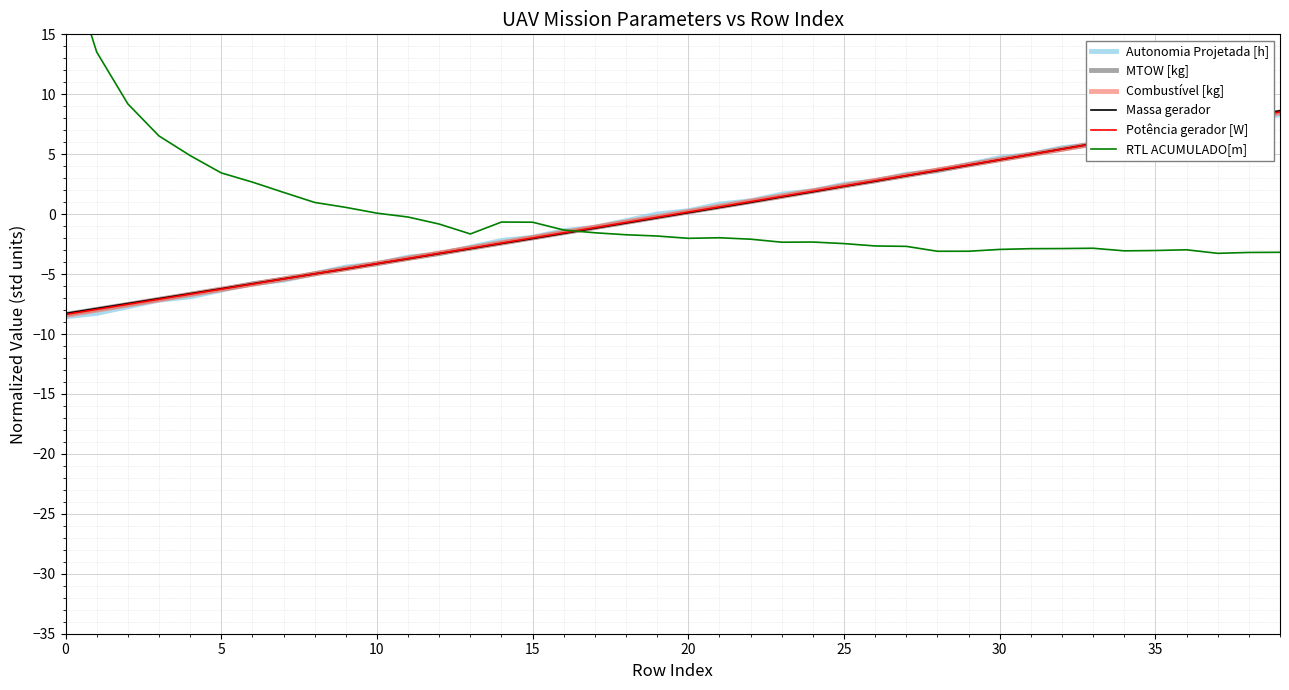

At 22, list the series in order from smallest to largest.

RTL ACUMULADO[m], Massa gerador, MTOW [kg], Potência gerador [W], Combustível [kg], Autonomia Projetada [h]